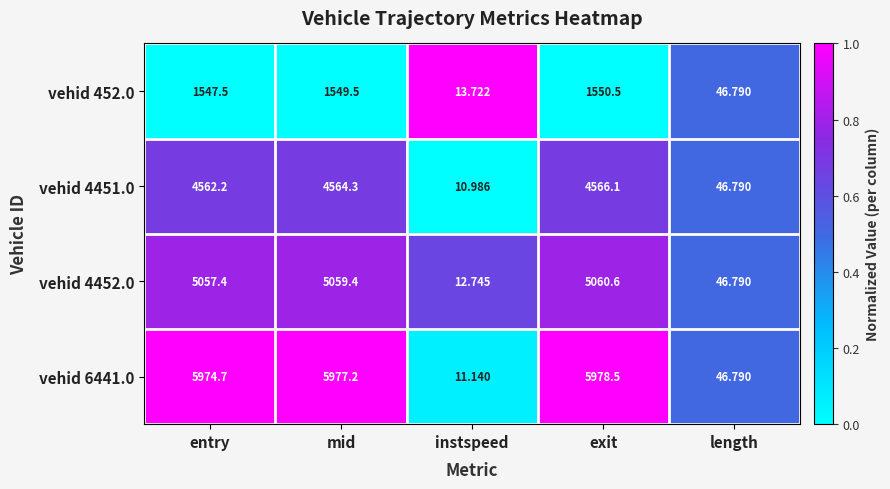

At which label is vehid 6441.0 closest to 2994?

length